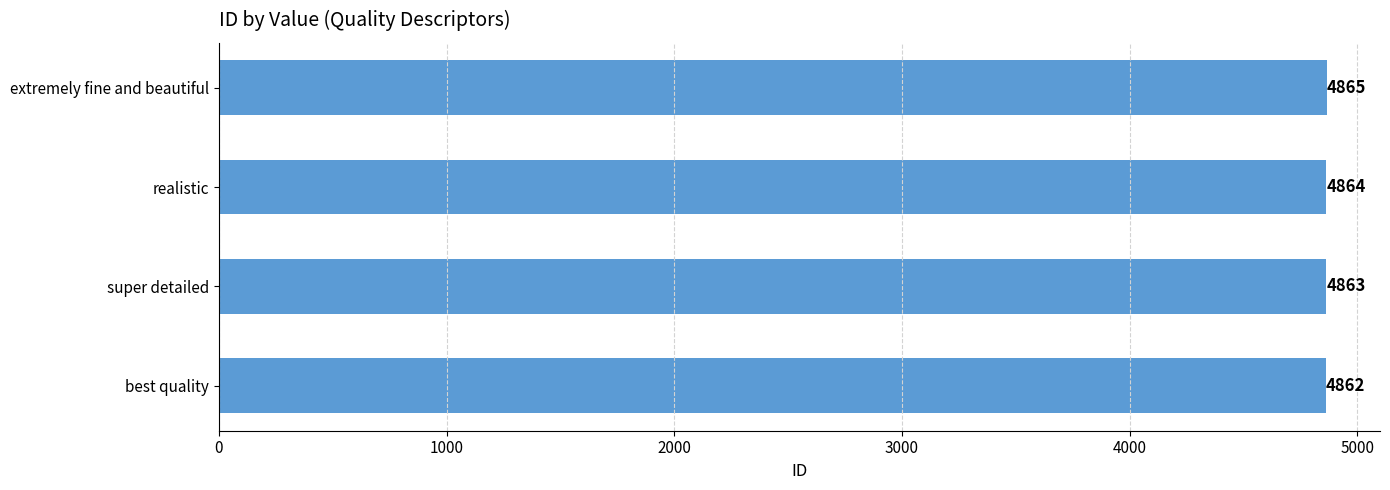

What is the change in value from super detailed to realistic?

+1